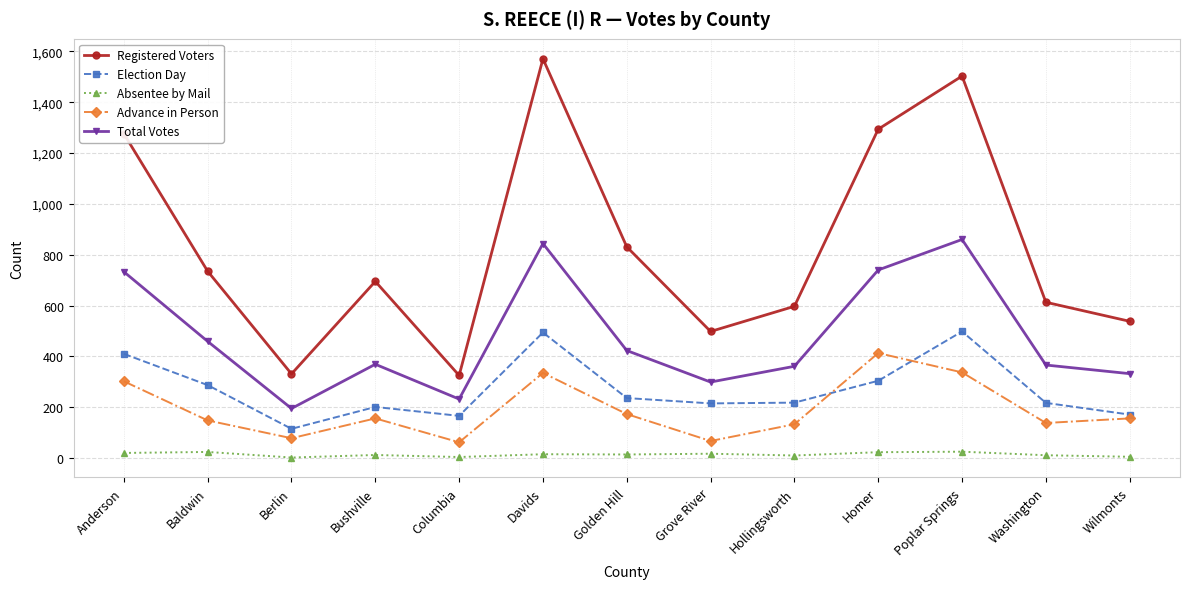

At how many categories does at least one series exceed 1032?

4